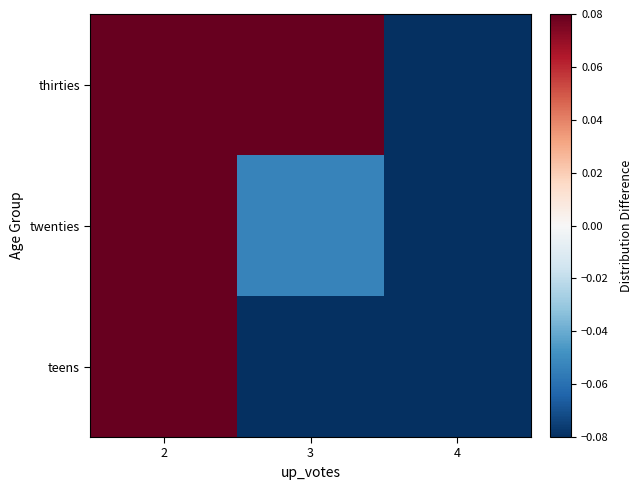

At 2, list the series in order from smallest to largest.

thirties, twenties, teens